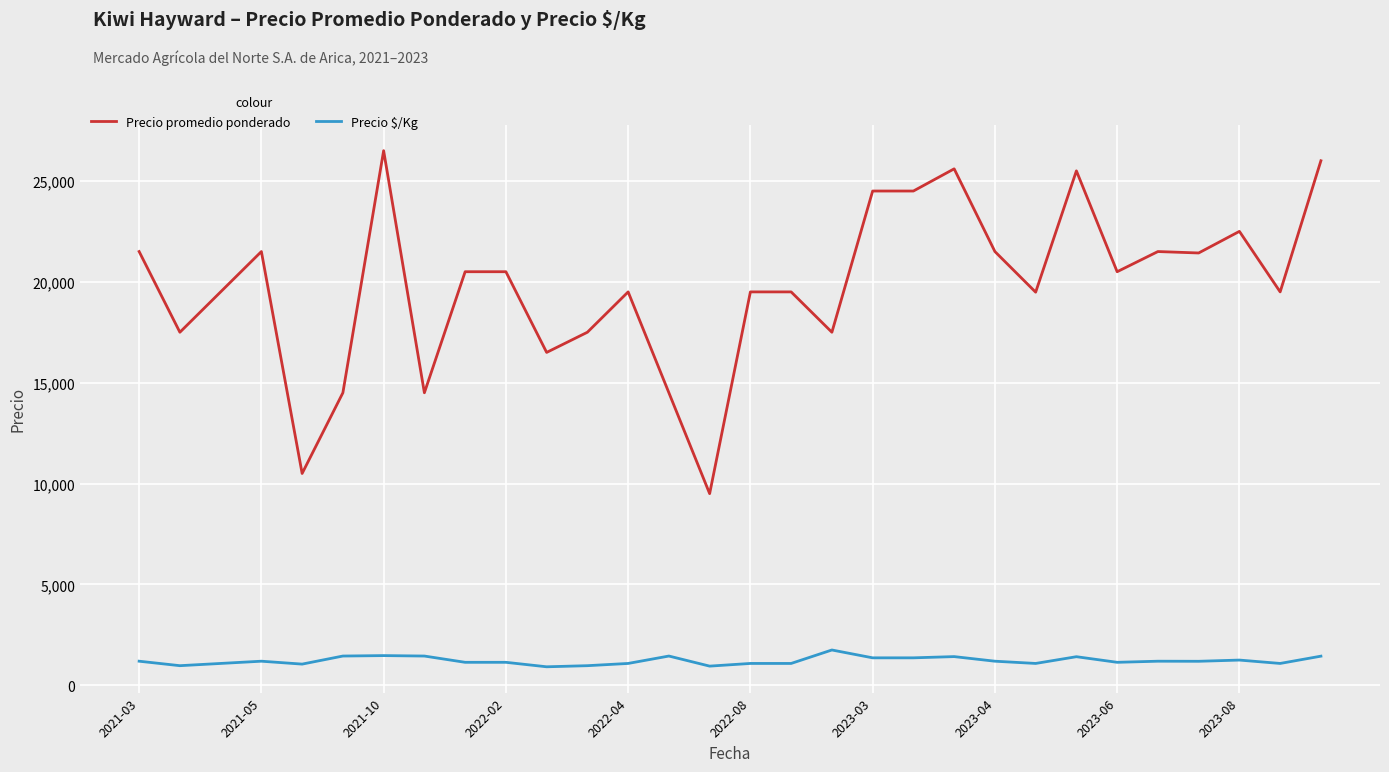

What is the maximum value for Precio promedio ponderado?

26500